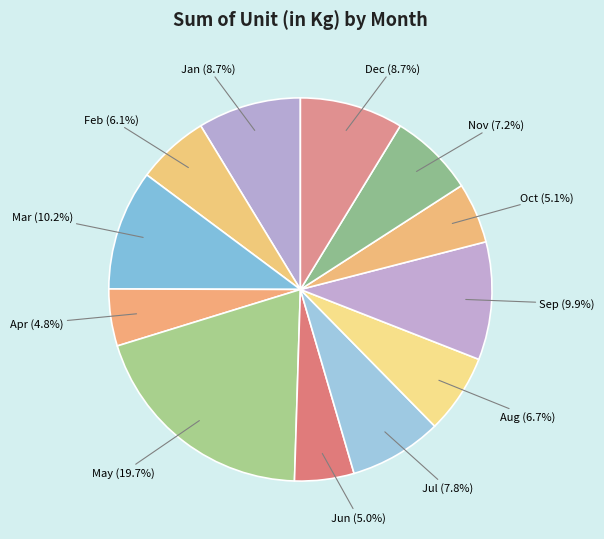

To the nearest percent, what is the combined percentage of Mar and Apr?

15%